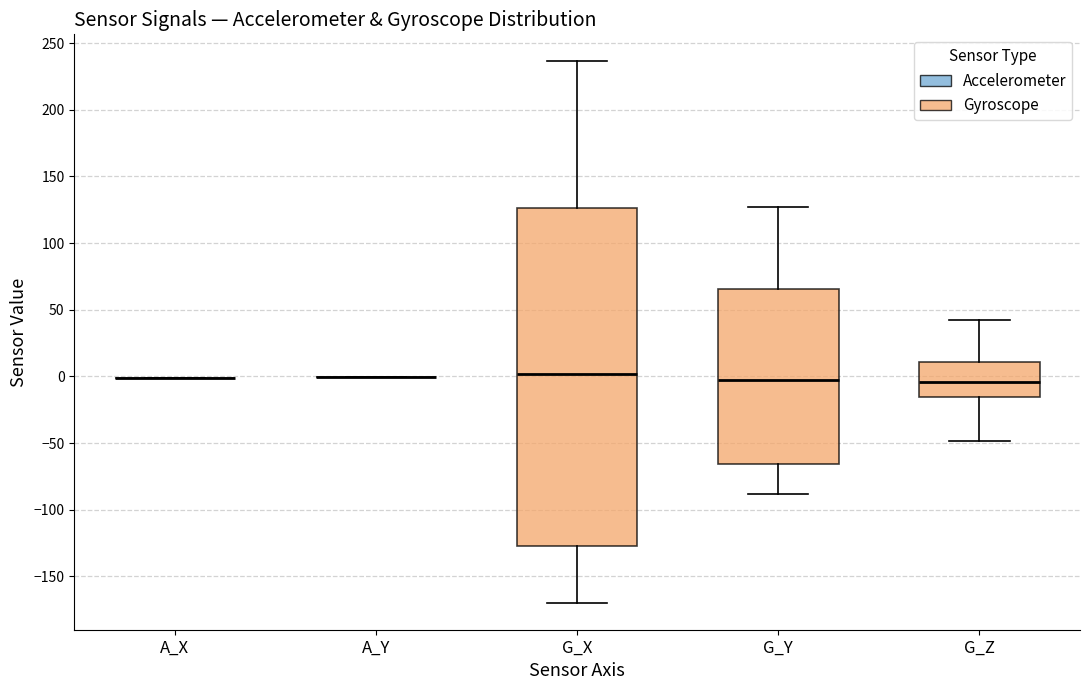

Comparing the boxes themselves (not the whiskers), which one is the tallest?

G_X